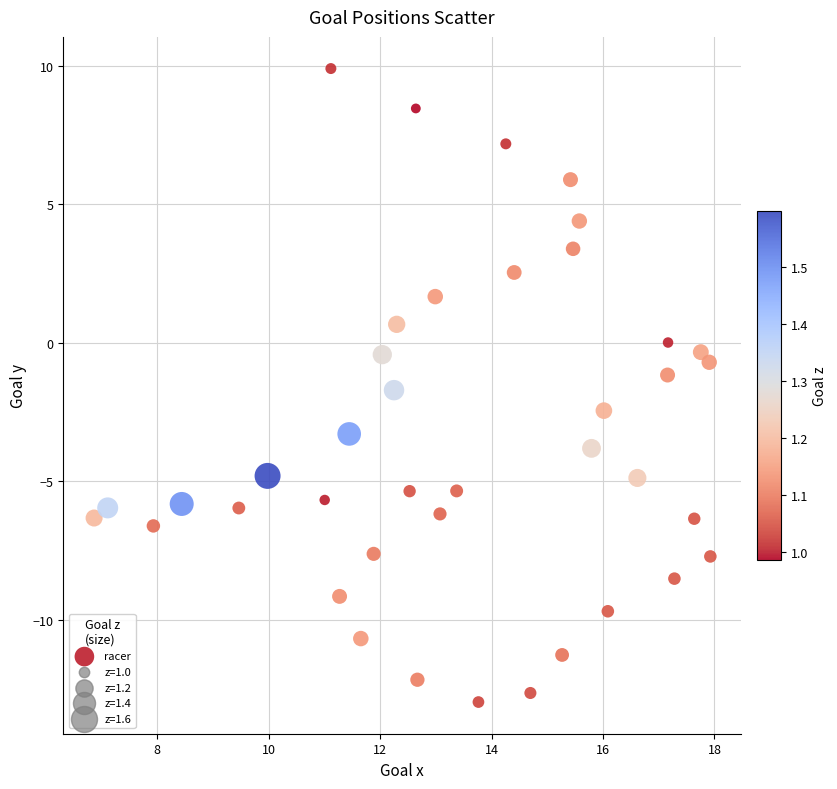

What is the range of X values (max minus min)?

11.1